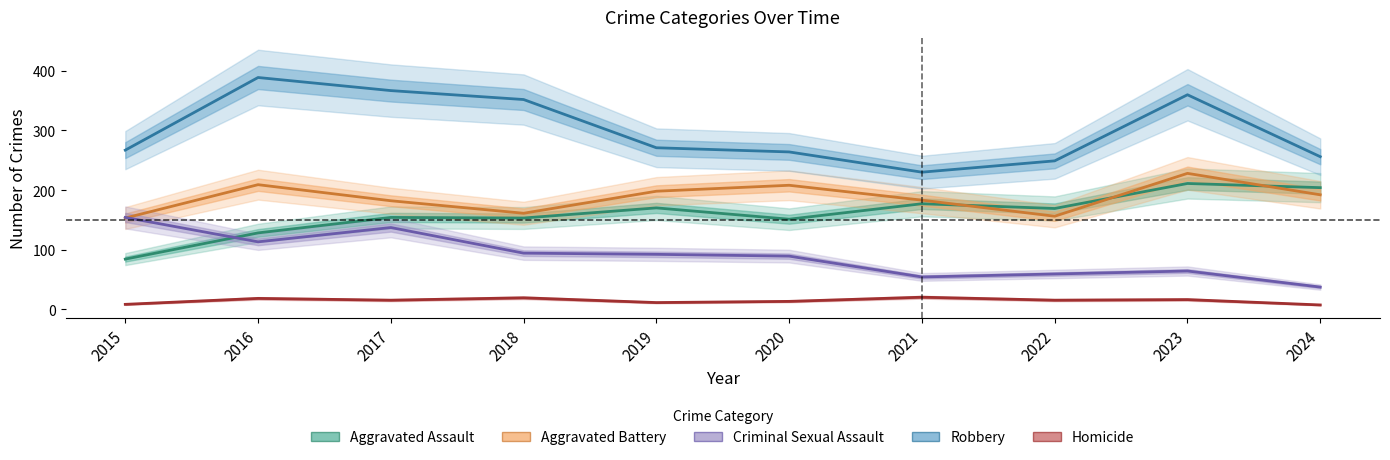

At how many categories does at least one series exceed 339?

4